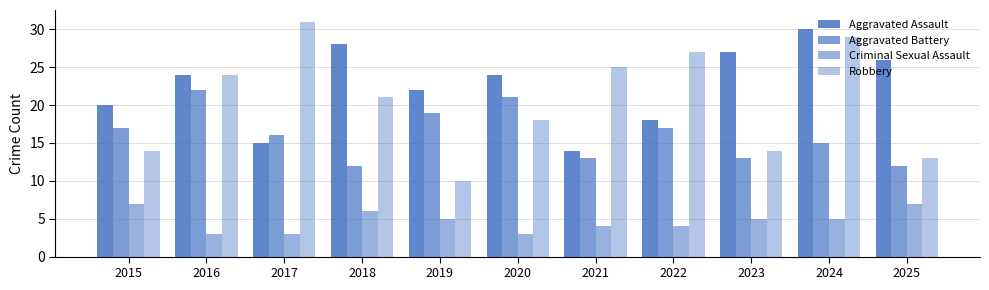

Which series has the largest total across all categories?

Aggravated Assault